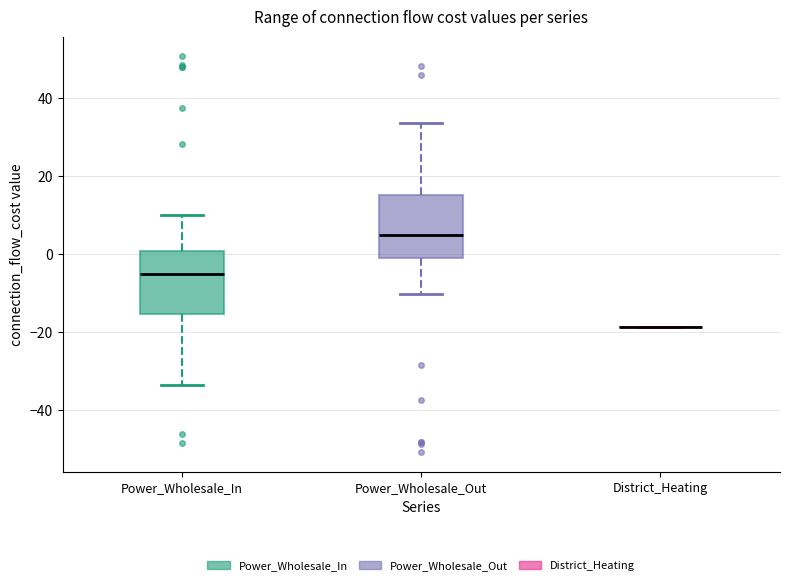

Reading left to right, transcribe this box plot: for each box, give where its median line is, the range the box spans, and where its two whiskers end, as read against the y-axis. The values are not printed on the chart, so give them approximately, as read against the axis.

Power_Wholesale_In: median -4, box -16 to 0, whiskers -34 to 10
Power_Wholesale_Out: median 4, box 0 to 16, whiskers -10 to 34
District_Heating: box collapsed to a line at -18, whiskers -18 to -18